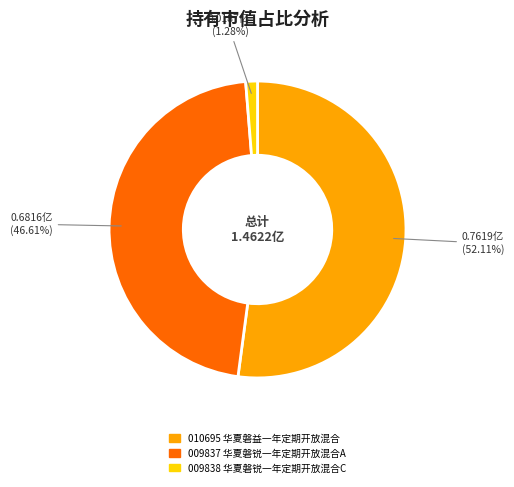

Does any single category account for the majority?

Yes